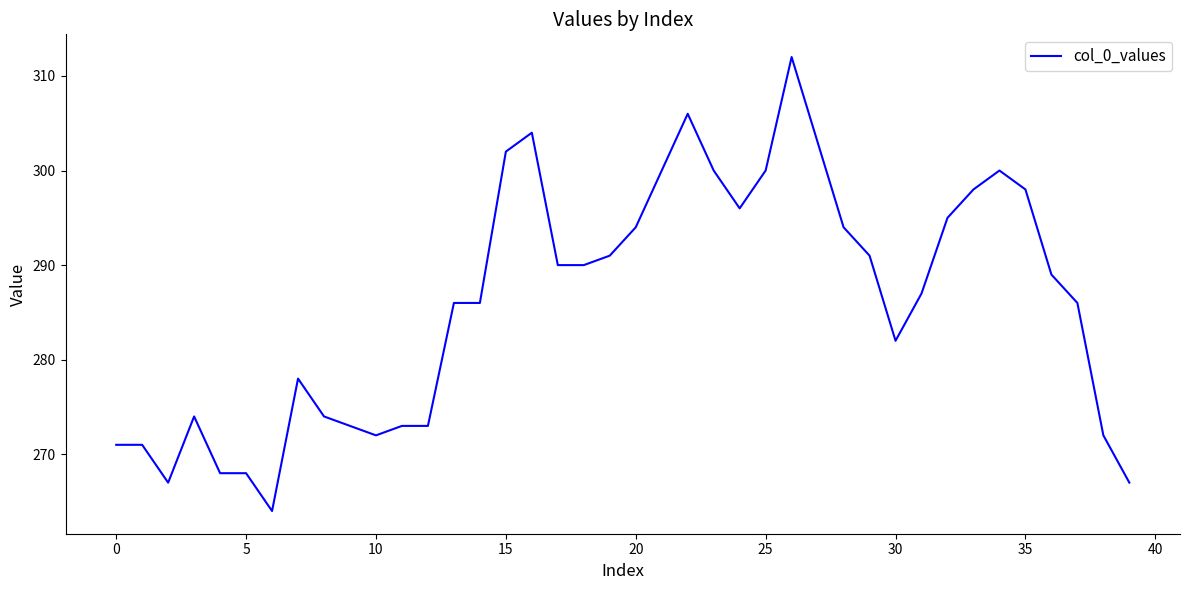

What is the difference between the maximum and minimum values?

48